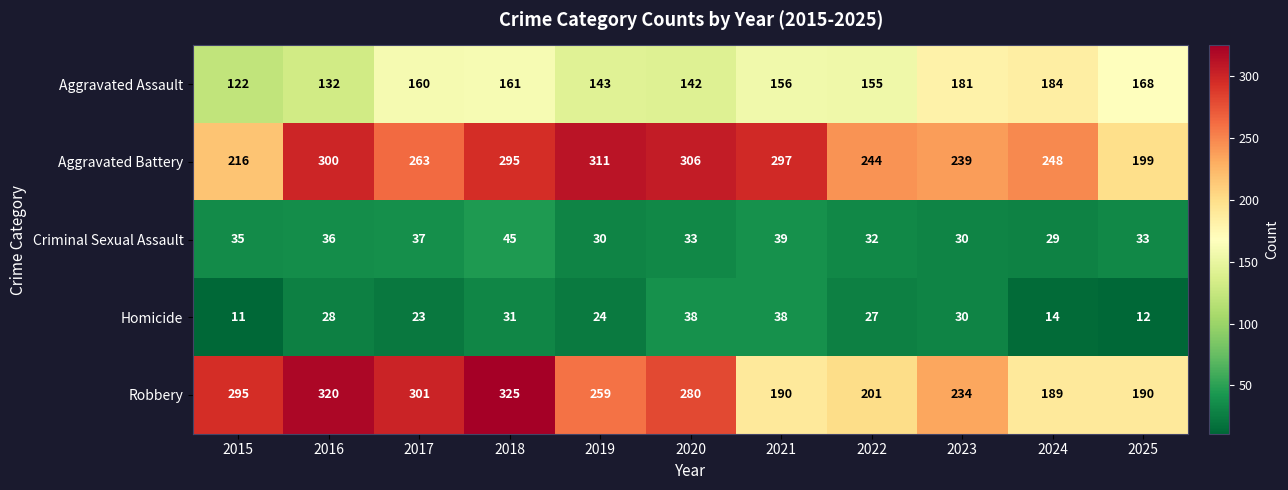

What is the average value of the Homicide series?

25